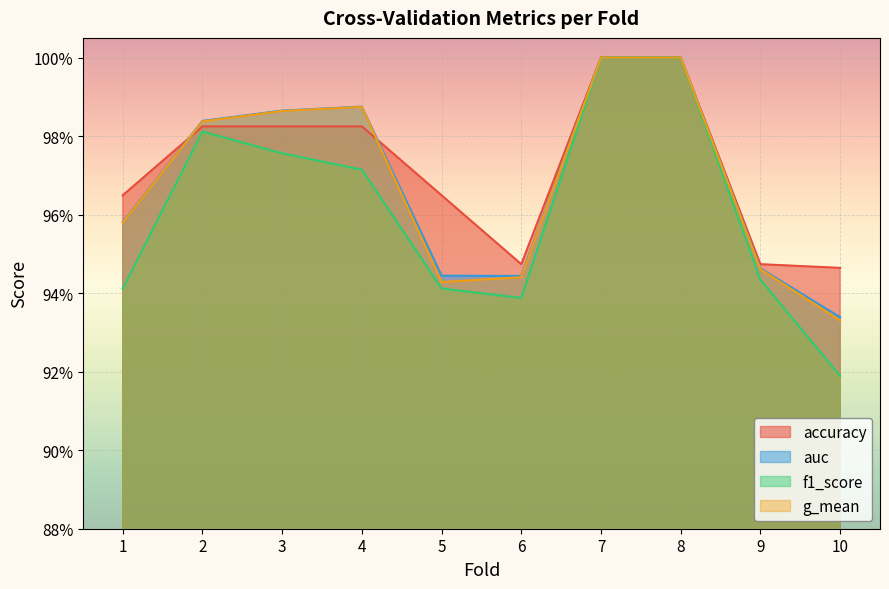

Is the value of accuracy at 10 greater than the value of f1_score at 9?

Yes